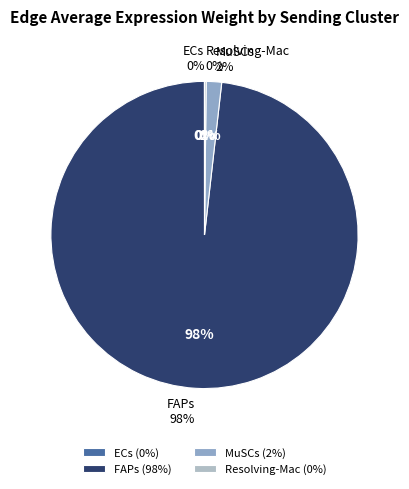

Which slice is the smallest?

ECs